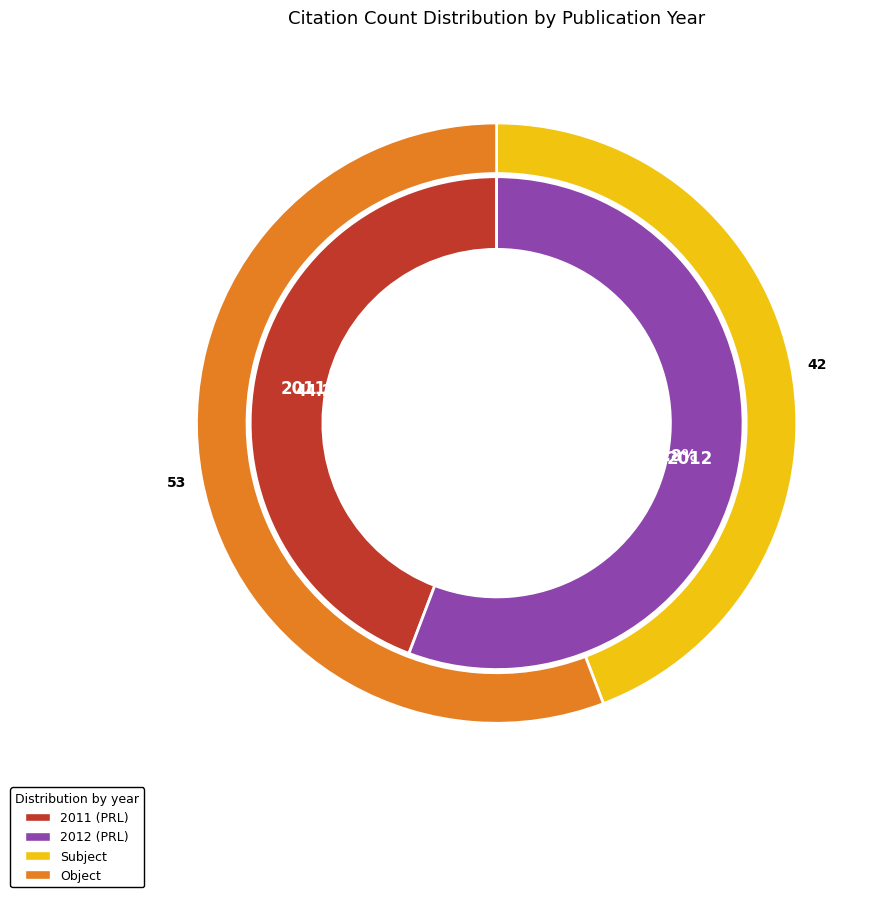

Does 2011 account for over 50% of the chart?

No